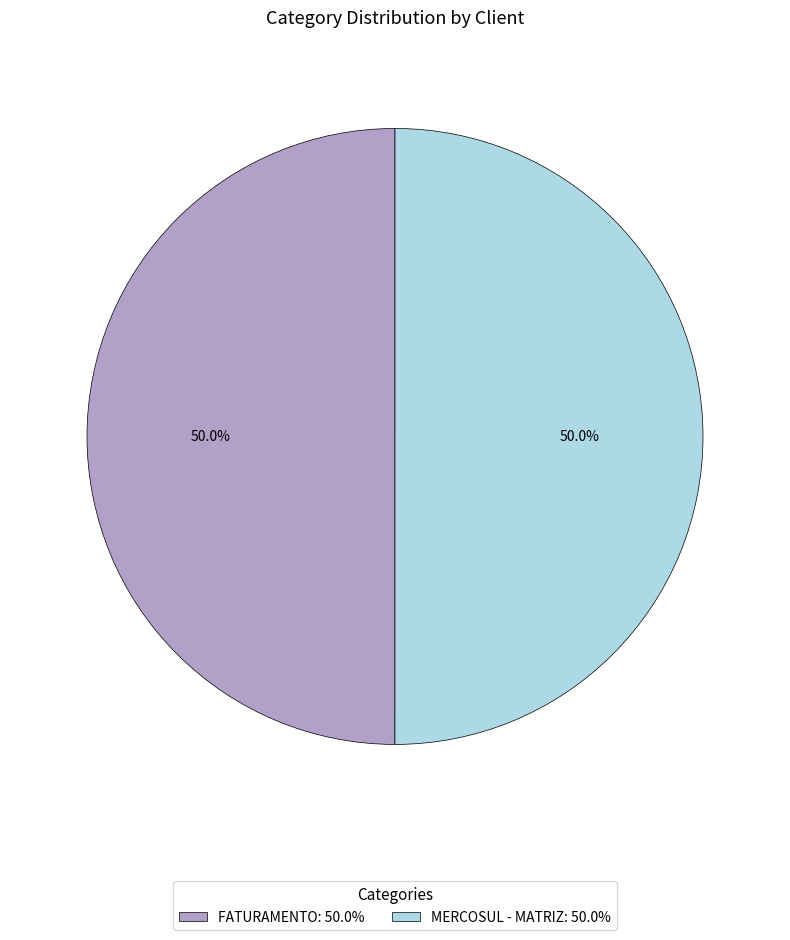

Is it true that FATURAMENTO is 39% of the pie?

False